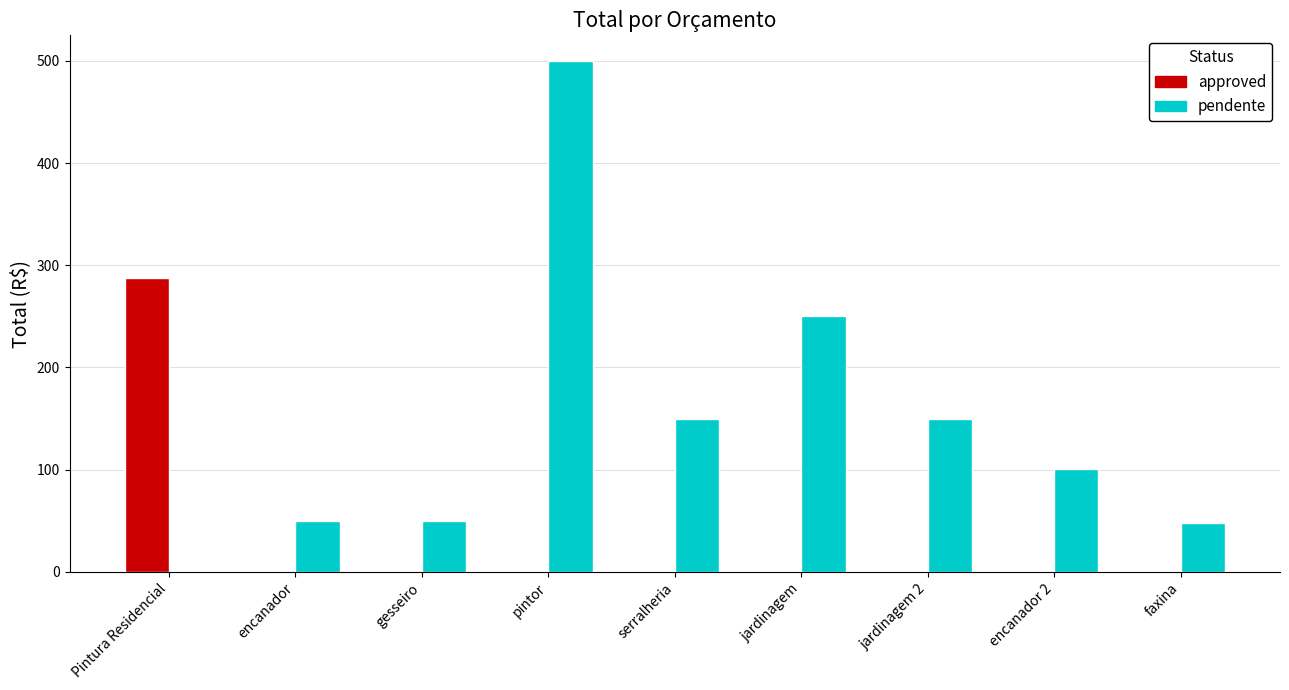

How many groups of bars are there?

9